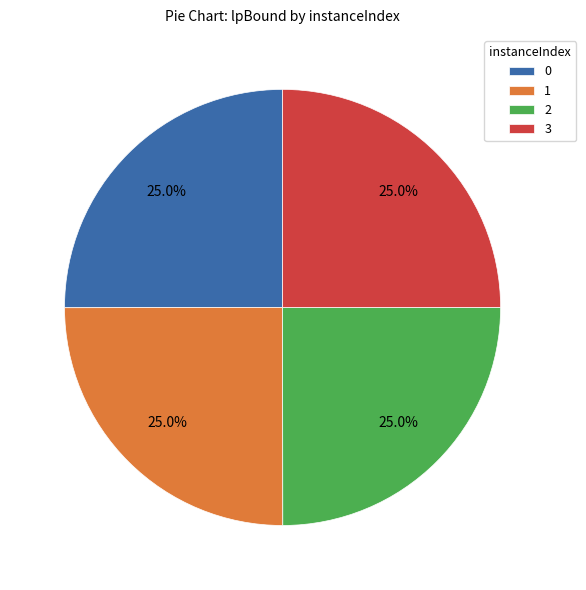

What is the total percentage of 3 and 1?

50.0%